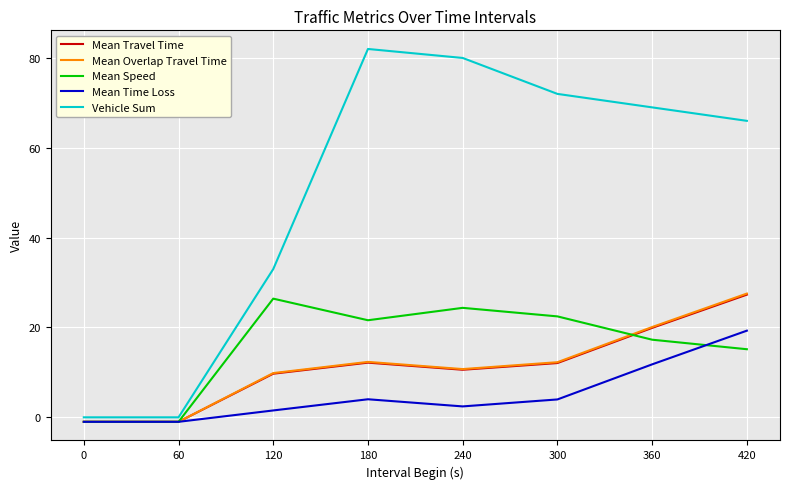

What is the difference between the maximum and minimum values in the Vehicle Sum series?

82.0